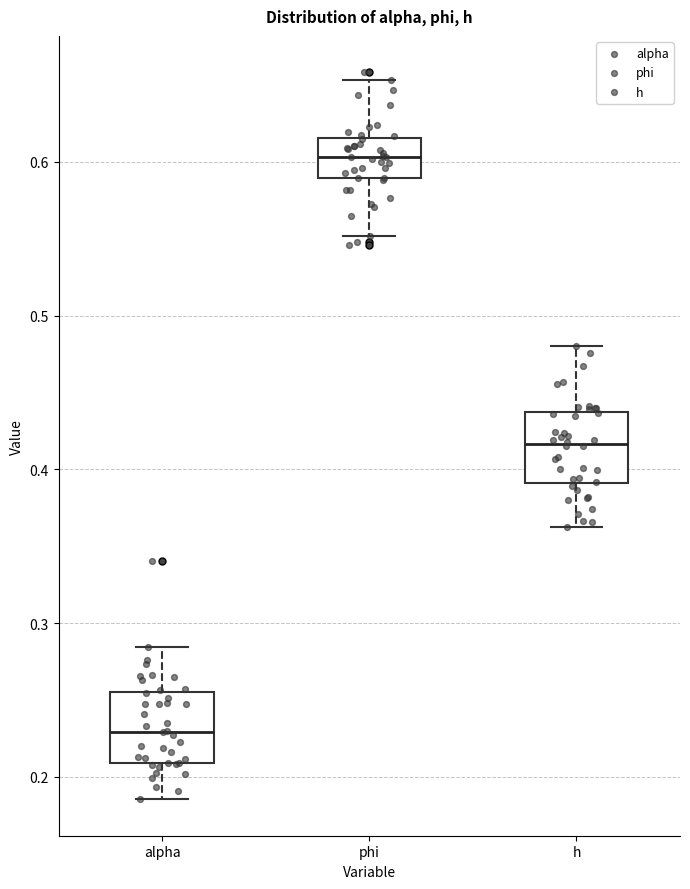

Where is the upper edge of the box for alpha on the y-axis? The values are not printed on the chart, so give them approximately, as read against the axis.

0.25